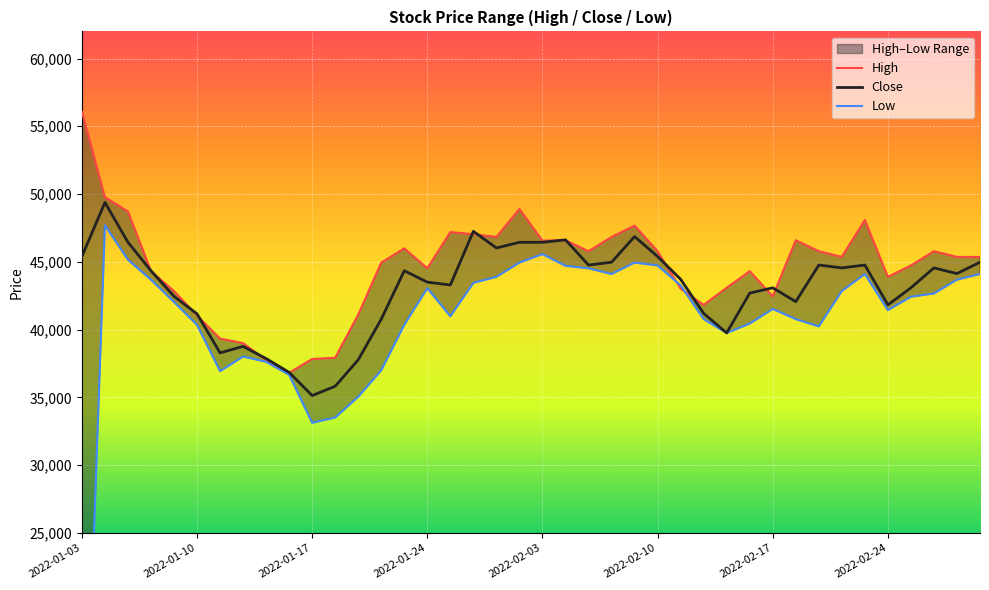

What position from the right is 17?

23